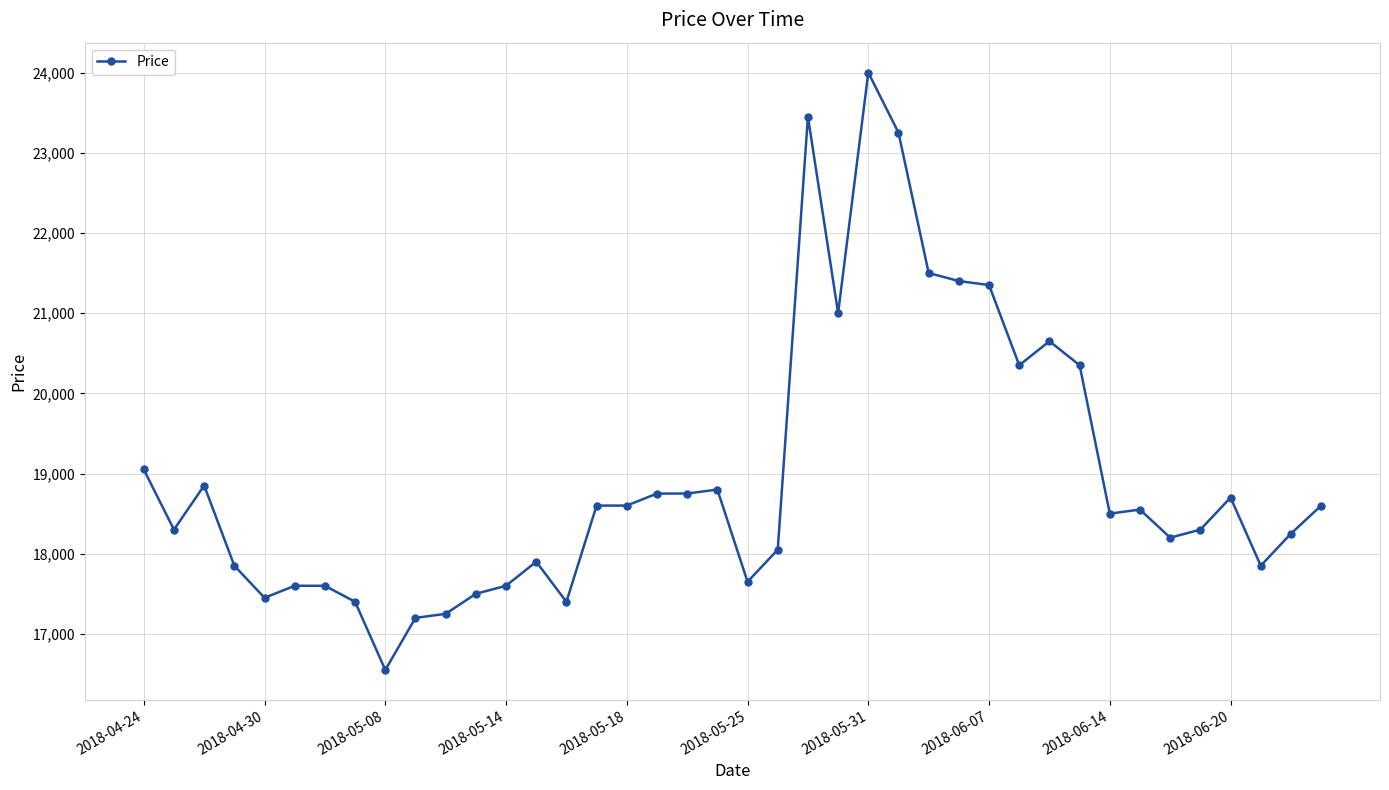

What is the value of the 26th point from the left?

23250